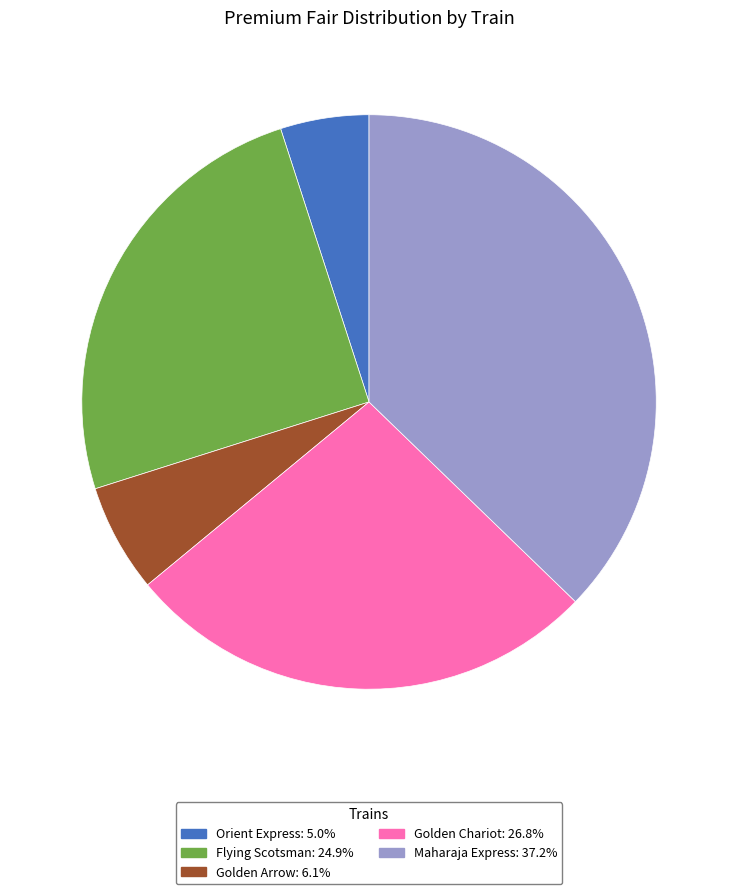

Rank the categories by value from lowest to highest.

Orient Express, Golden Arrow, Flying Scotsman, Golden Chariot, Maharaja Express